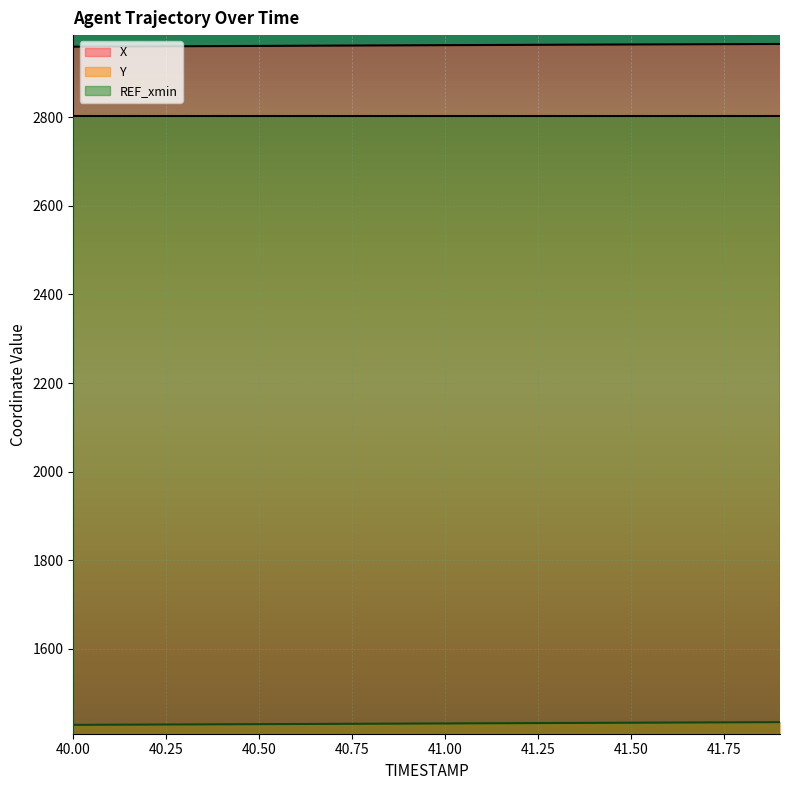

What are all the series names shown in the legend?

X, Y, REF_xmin